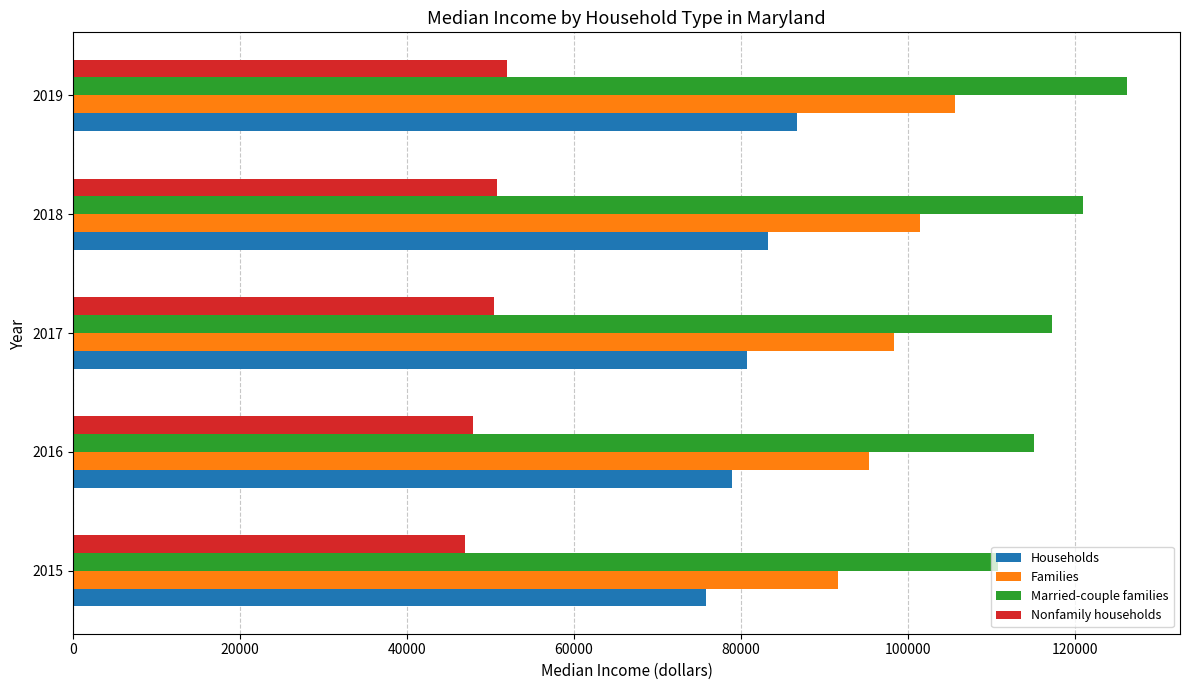

Which category has the highest value in the Nonfamily households series?

2019